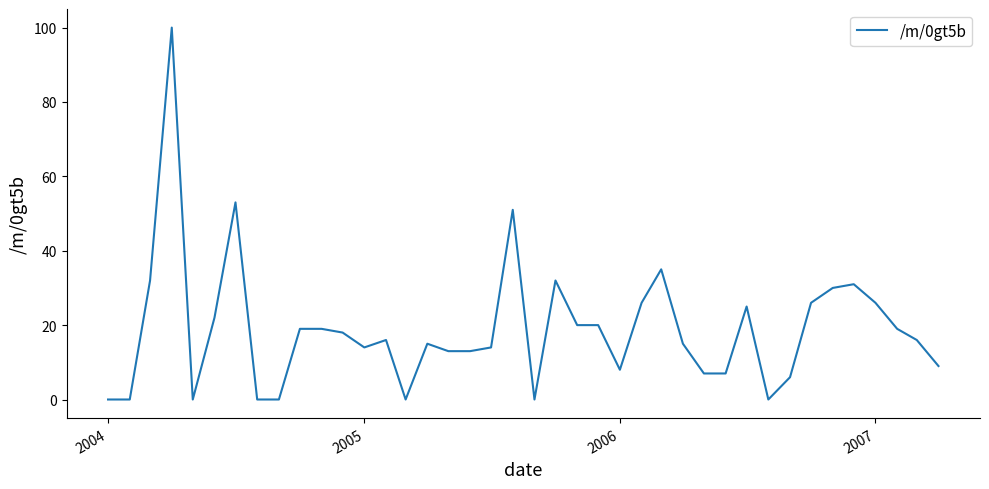

What is the maximum value shown in the chart?

100